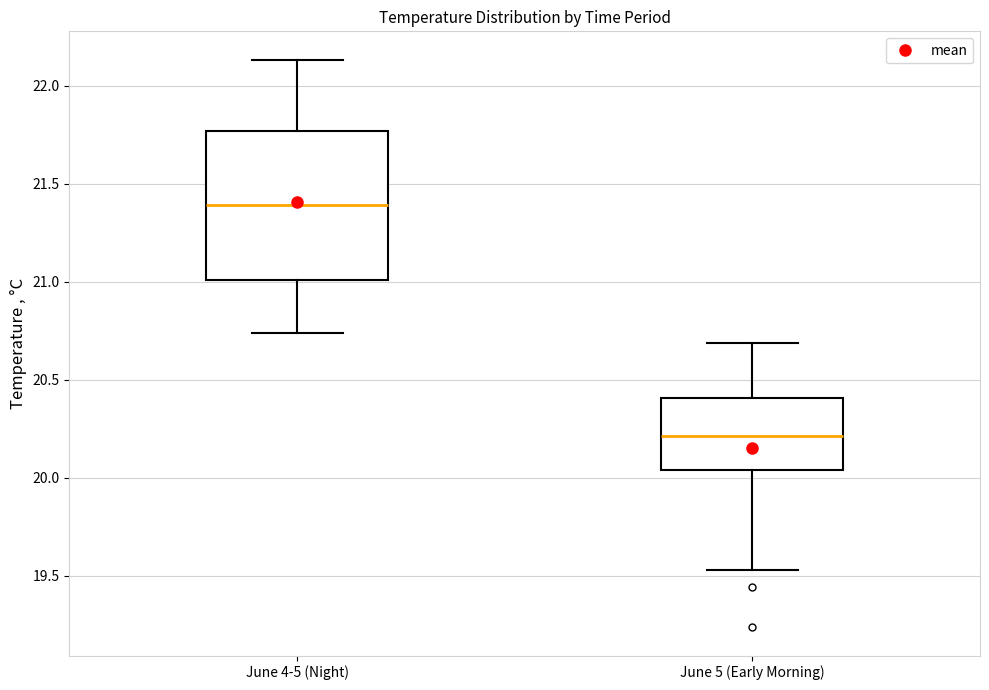

Which box has the highest median line?

June 4-5 (Night)